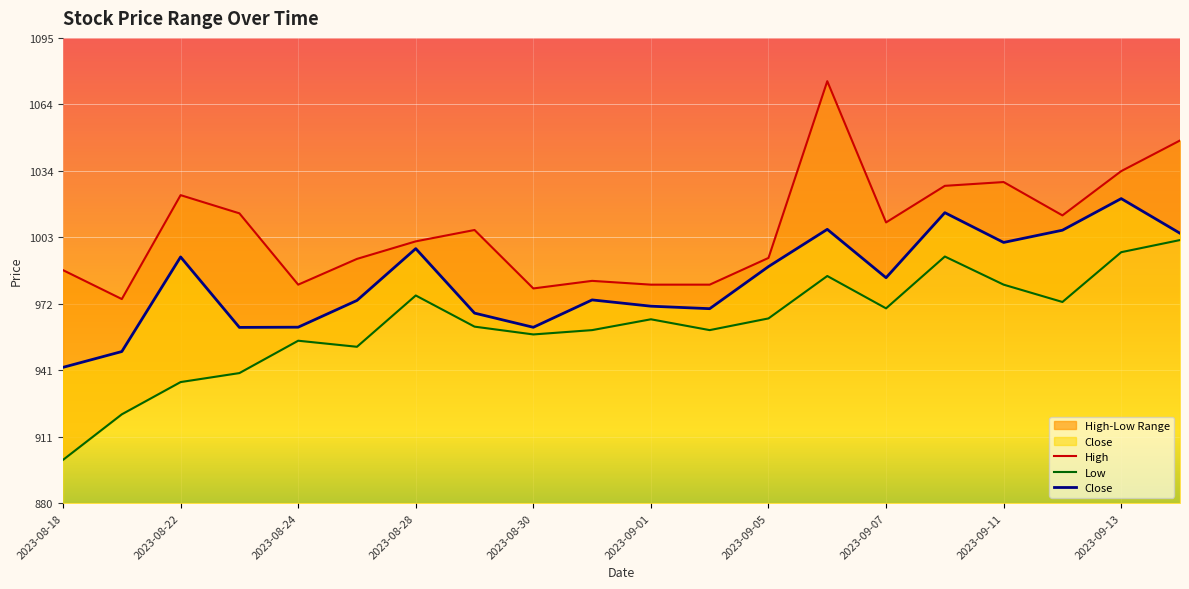

What is the difference between the maximum and minimum values in the Low series?

101.5